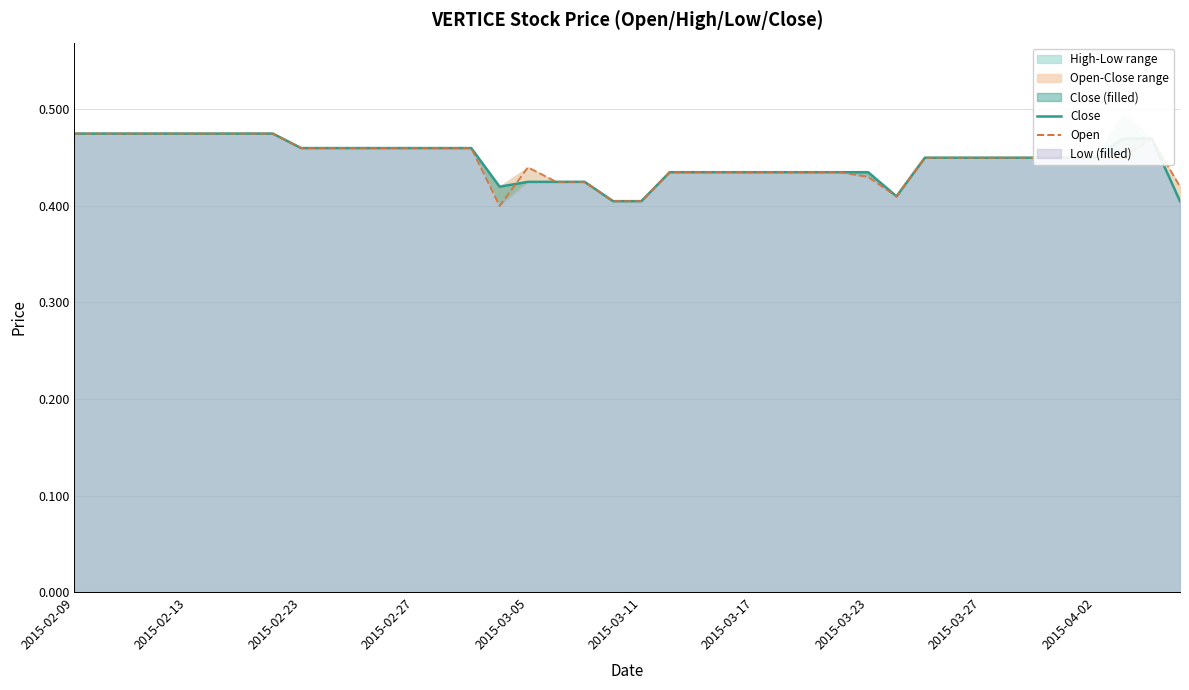

Which has a higher value, 28 or 38?

38